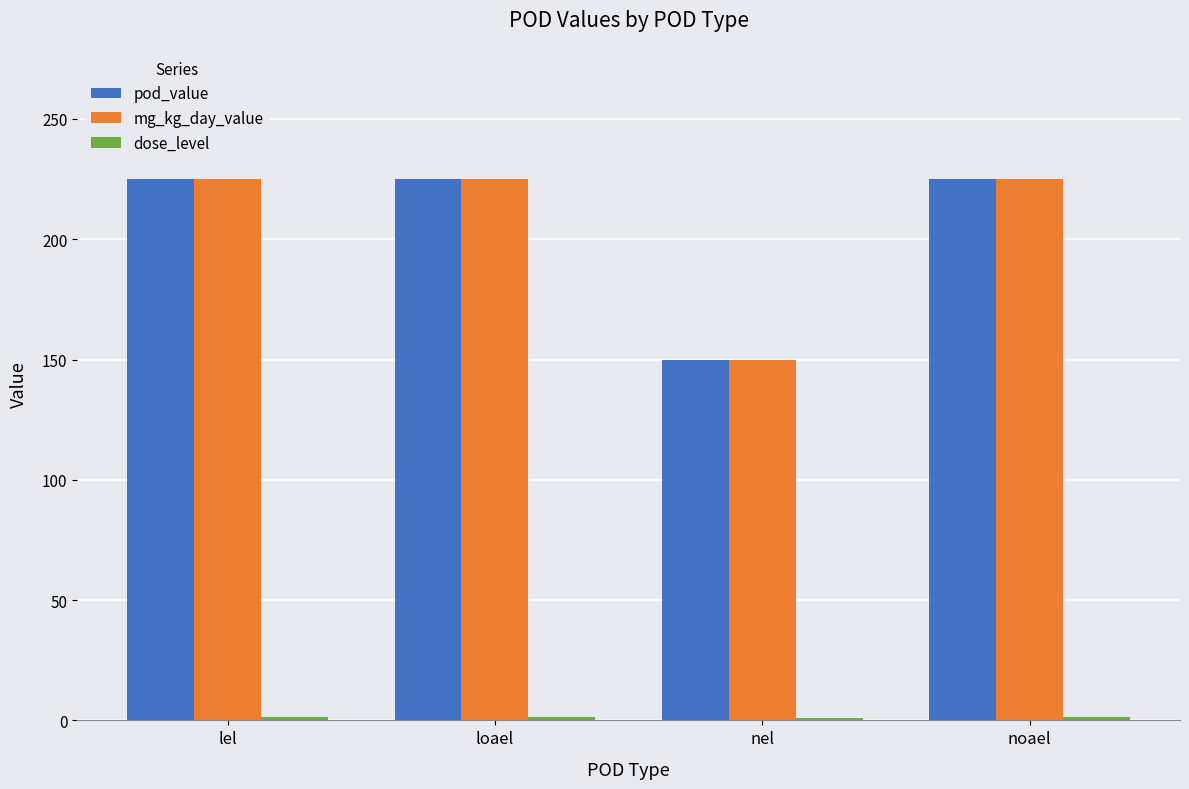

Is it true that mg_kg_day_value equals 150.0 at nel?

True